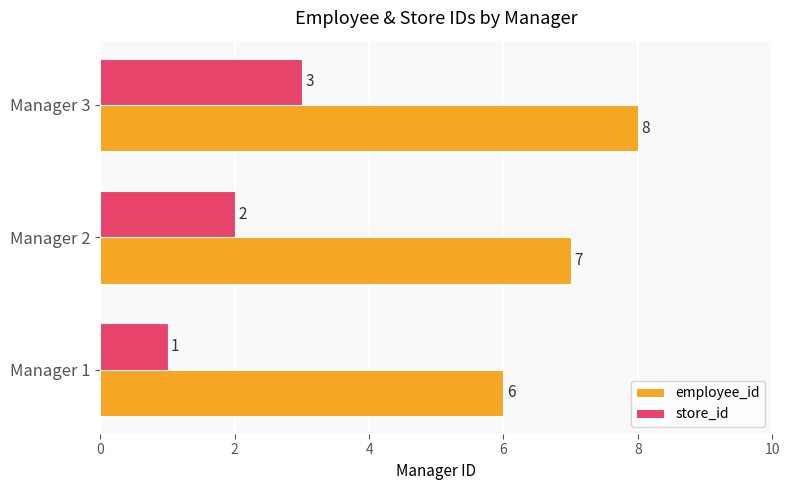

Which category has the highest value in the store_id series?

Manager 3